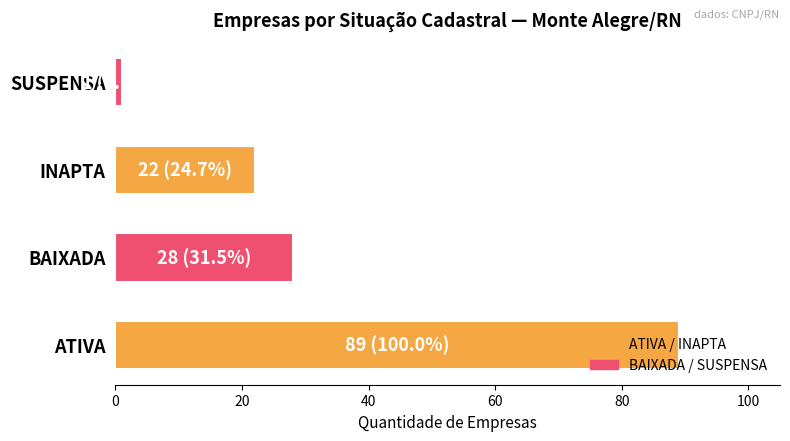

True or false: the data shows 28 at BAIXADA.

True